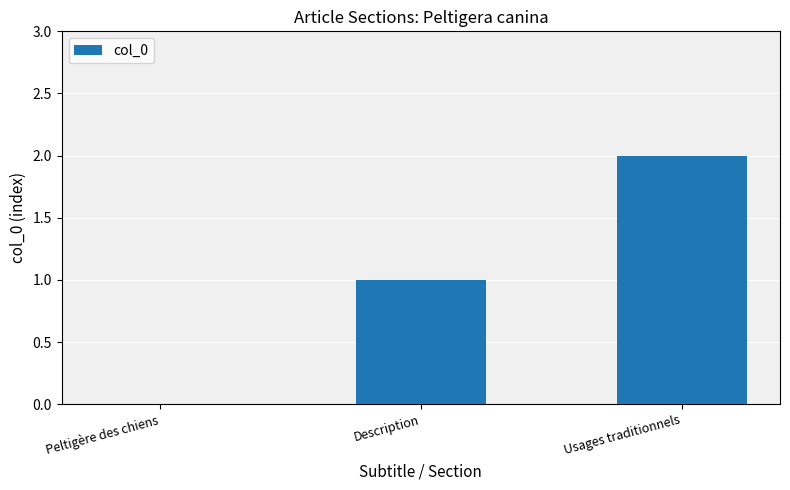

Which category has the highest value across all series?

Usages traditionnels